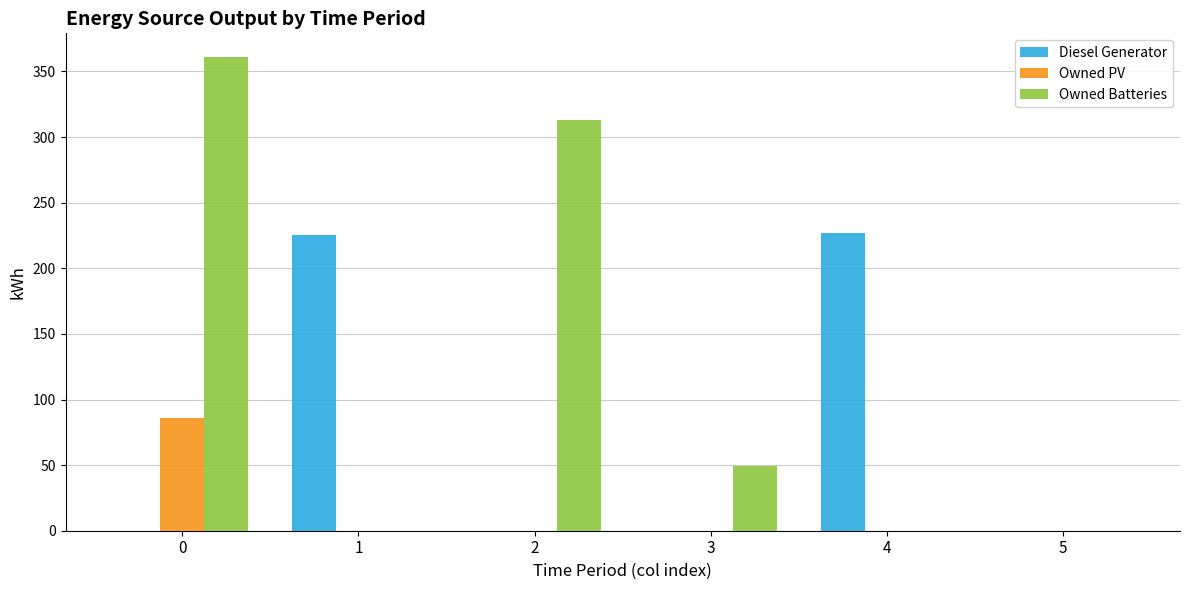

How many values in the Owned PV series exceed 0?

1